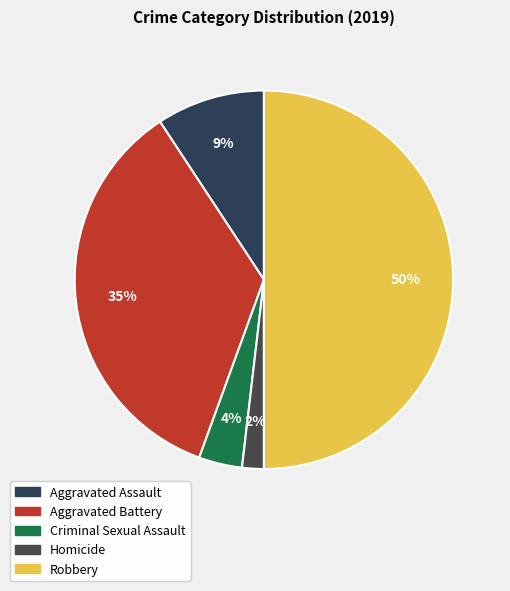

Rank the categories by value from lowest to highest.

Homicide, Criminal Sexual Assault, Aggravated Assault, Aggravated Battery, Robbery